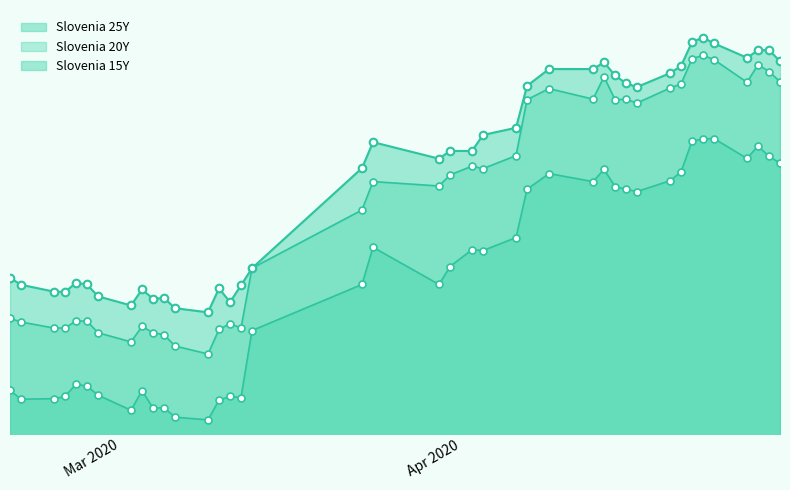

Which series contains the lowest Y value?

Slovenia 15Y